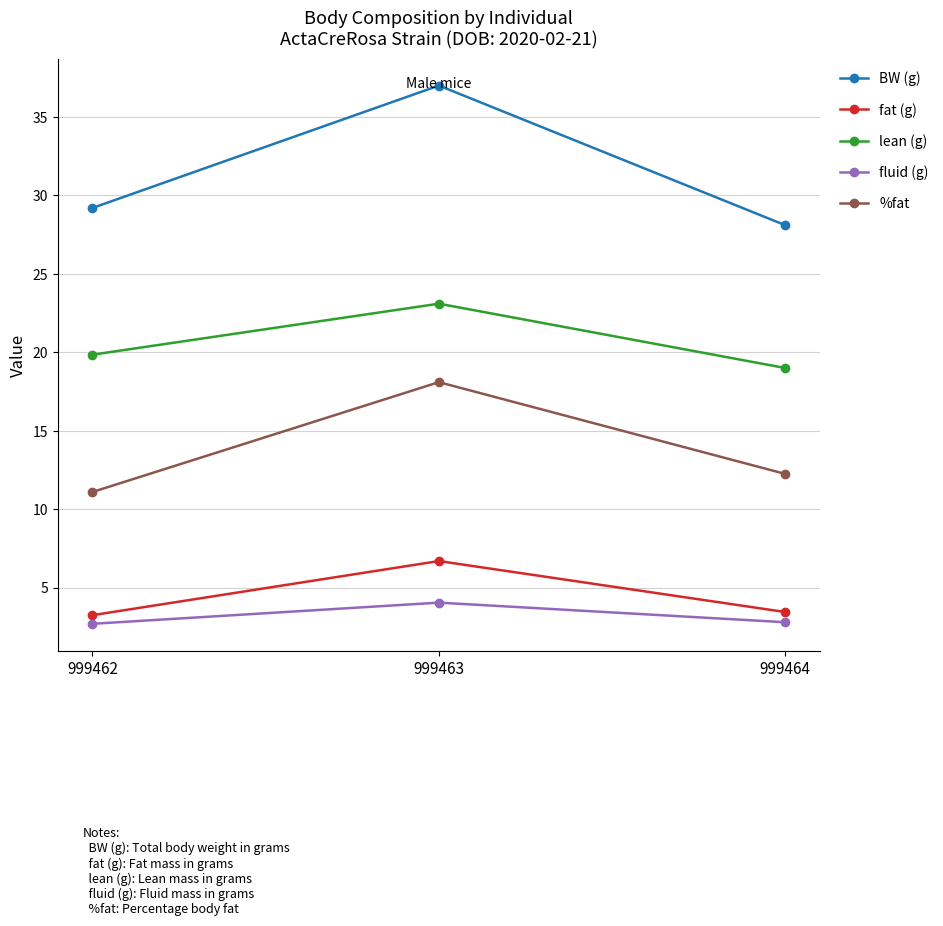

Rank the categories by %fat value from highest to lowest.

999463, 999464, 999462